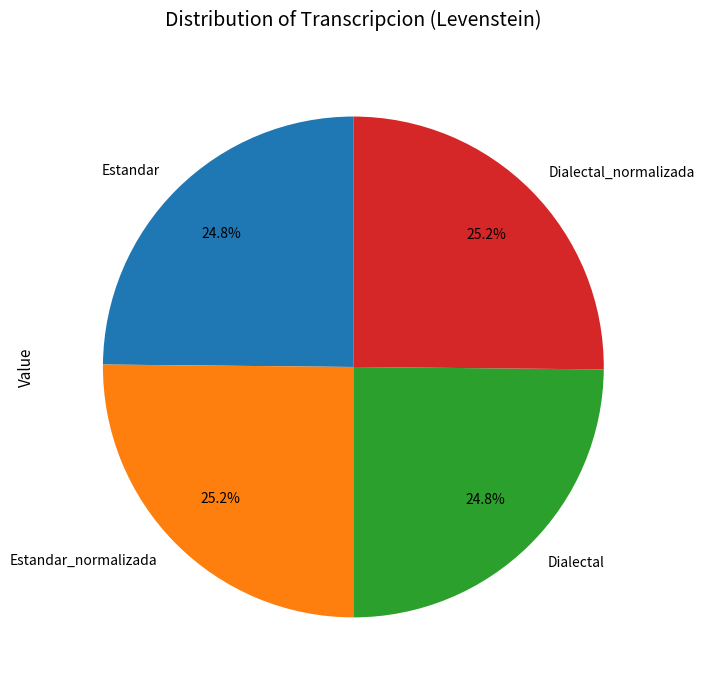

Is there any slice that represents more than half of the pie?

No